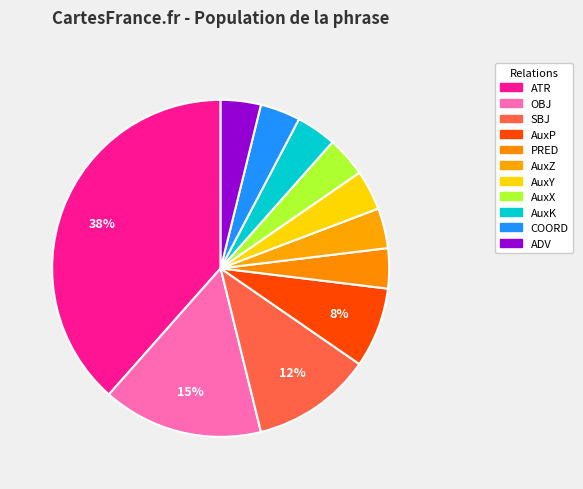

Count the number of slices in the pie.

11